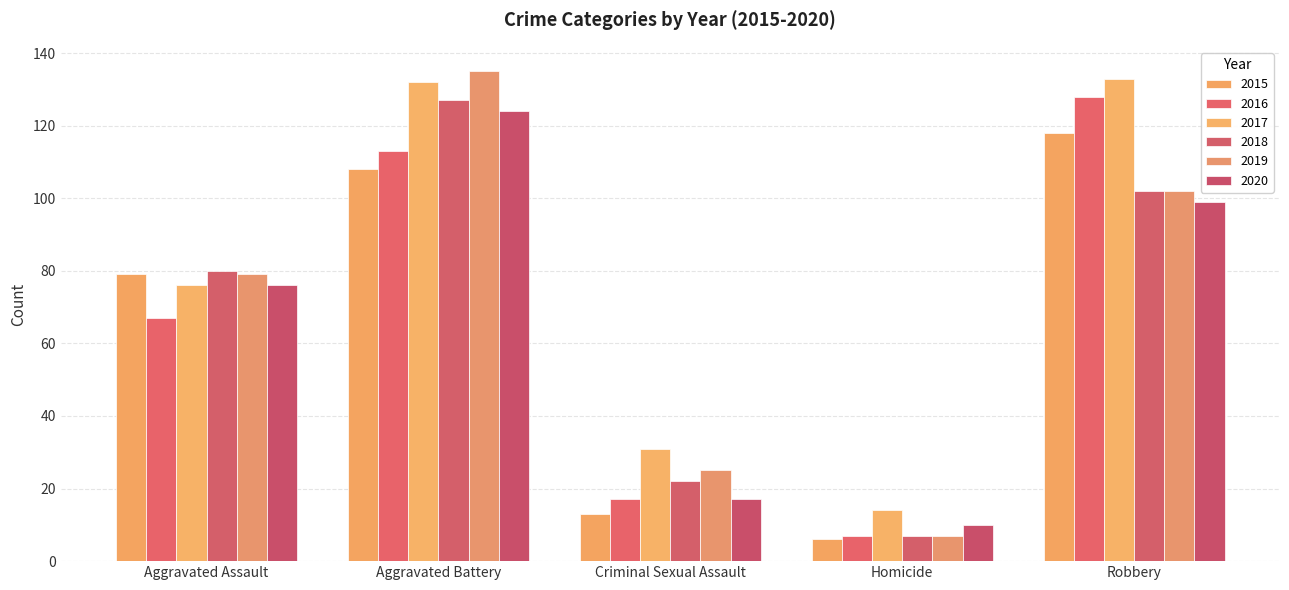

At which category is the sum across all series the highest?

Aggravated Battery